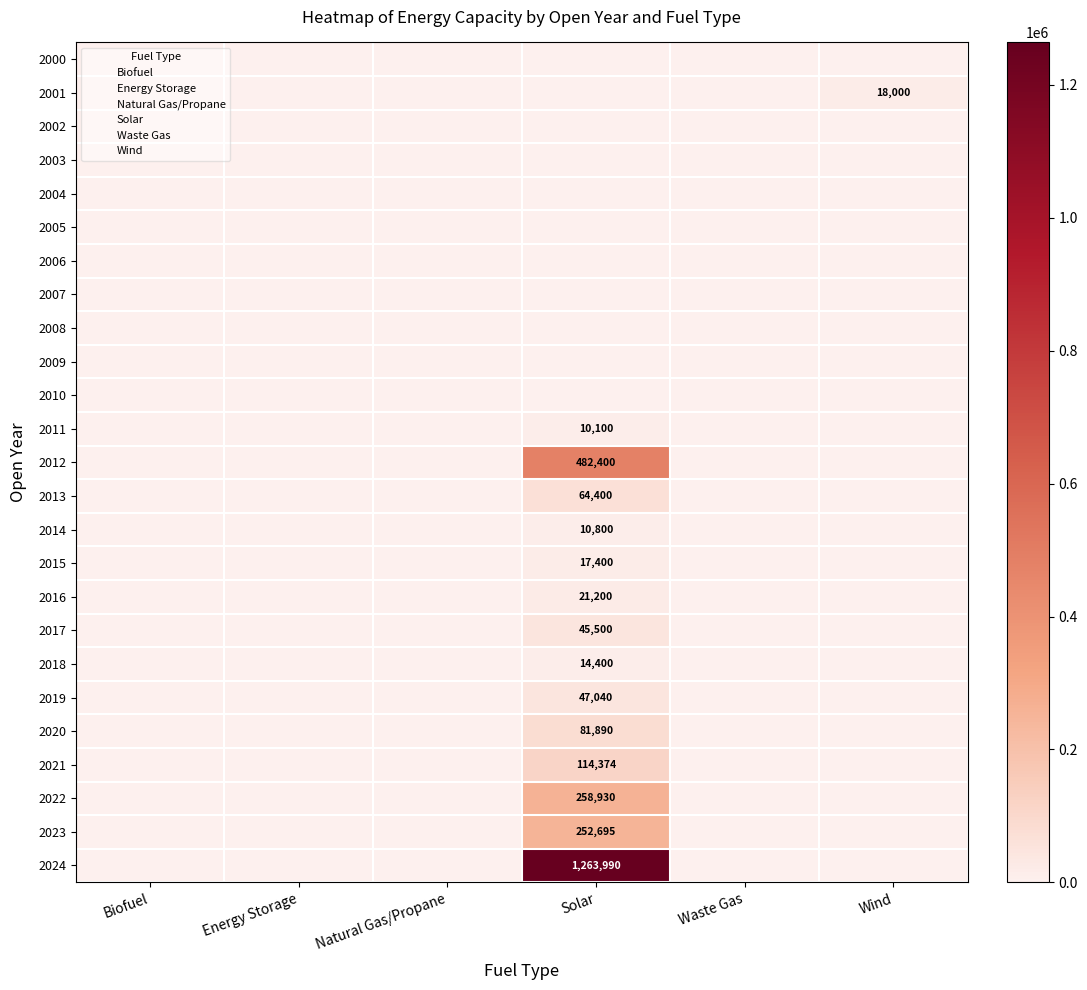

Rank the categories by 2012 value from lowest to highest.

Biofuel, Energy Storage, Natural Gas/Propane, Waste Gas, Wind, Solar